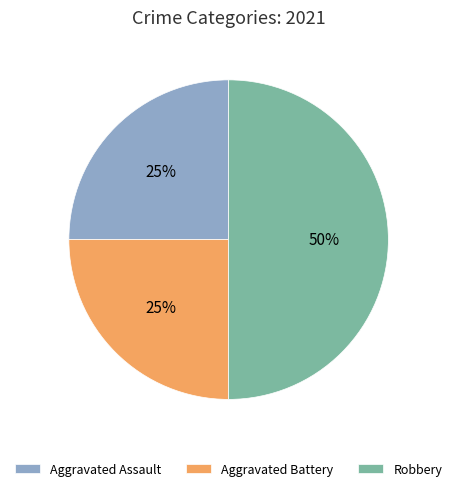

Does Aggravated Assault represent more than half of the total?

No